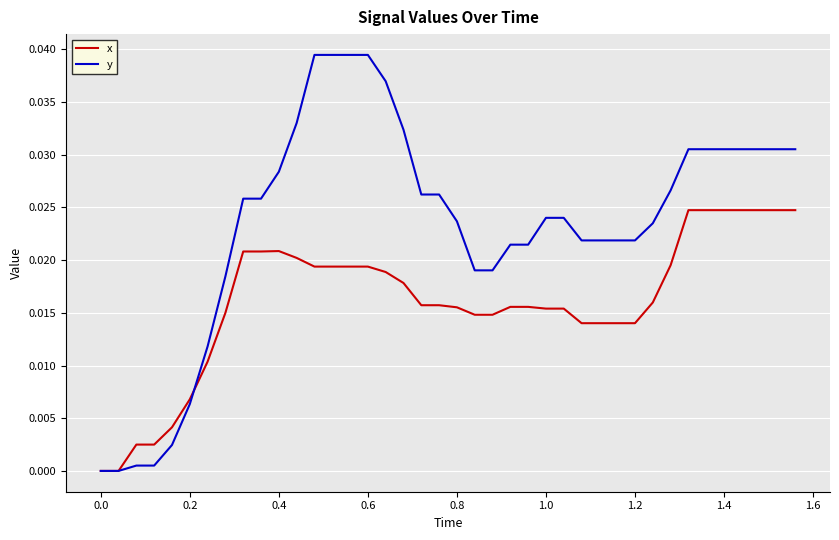

Which series has the largest total across all categories?

y